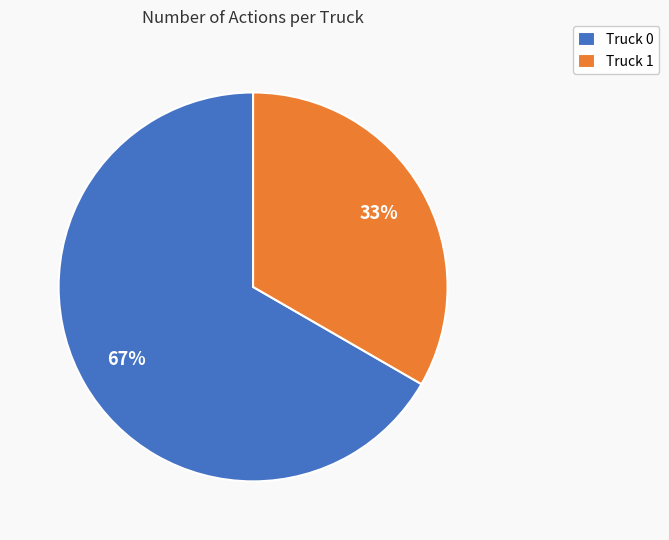

What is the ratio of the value at Truck 1 to the value at Truck 0?

0.5